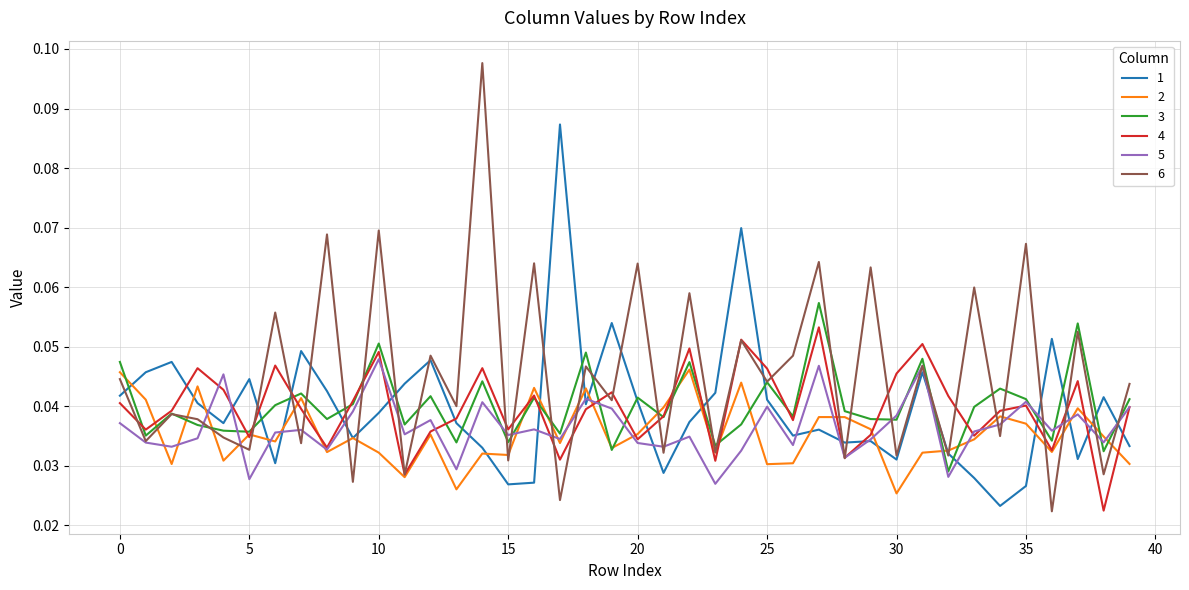

Which series has the largest range (max minus min)?

6